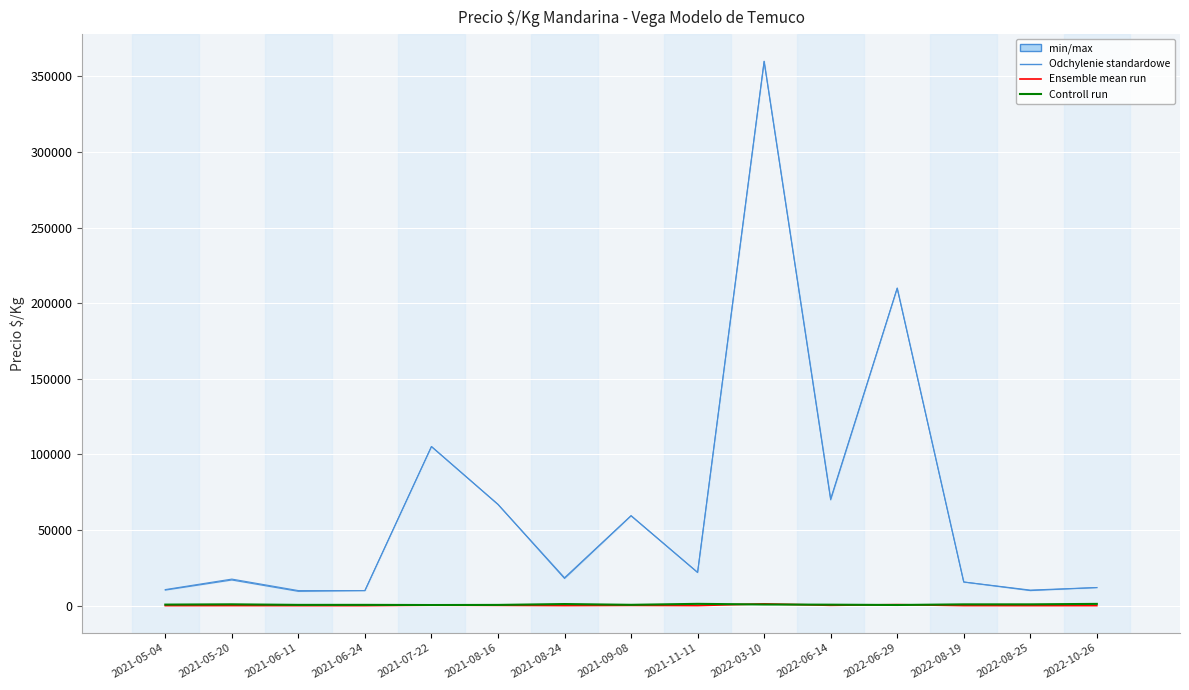

Which series ends up on top after the final intersection of Ensemble mean run and Controll run?

Controll run